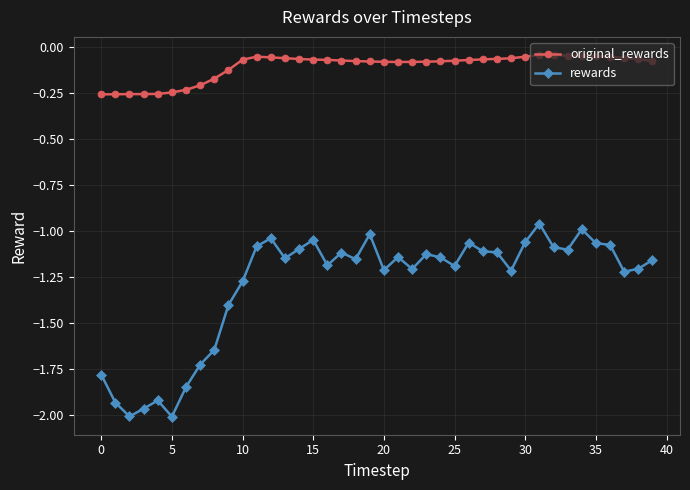

Which series has the largest range (max minus min)?

rewards